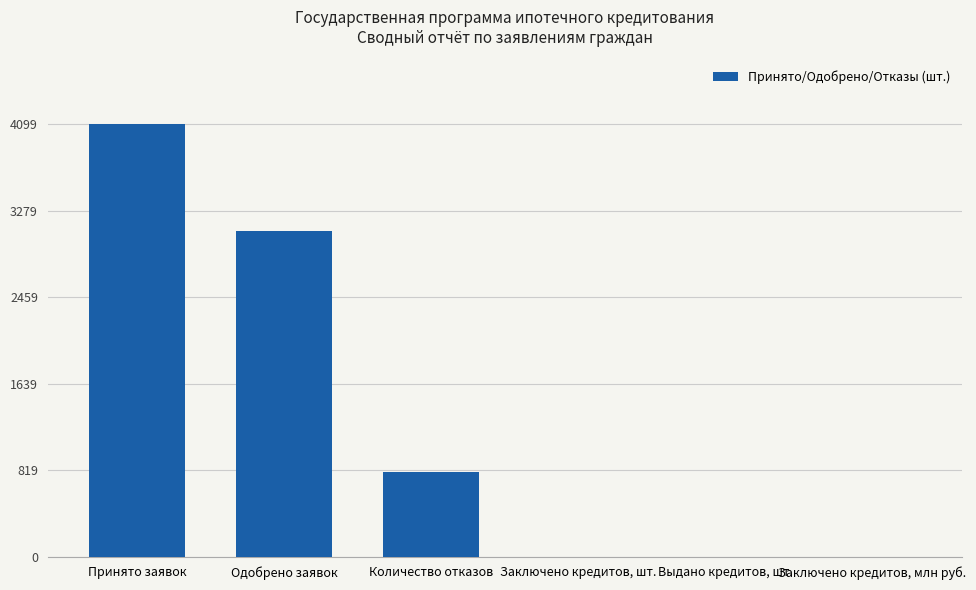

What is the greatest value displayed?

4099